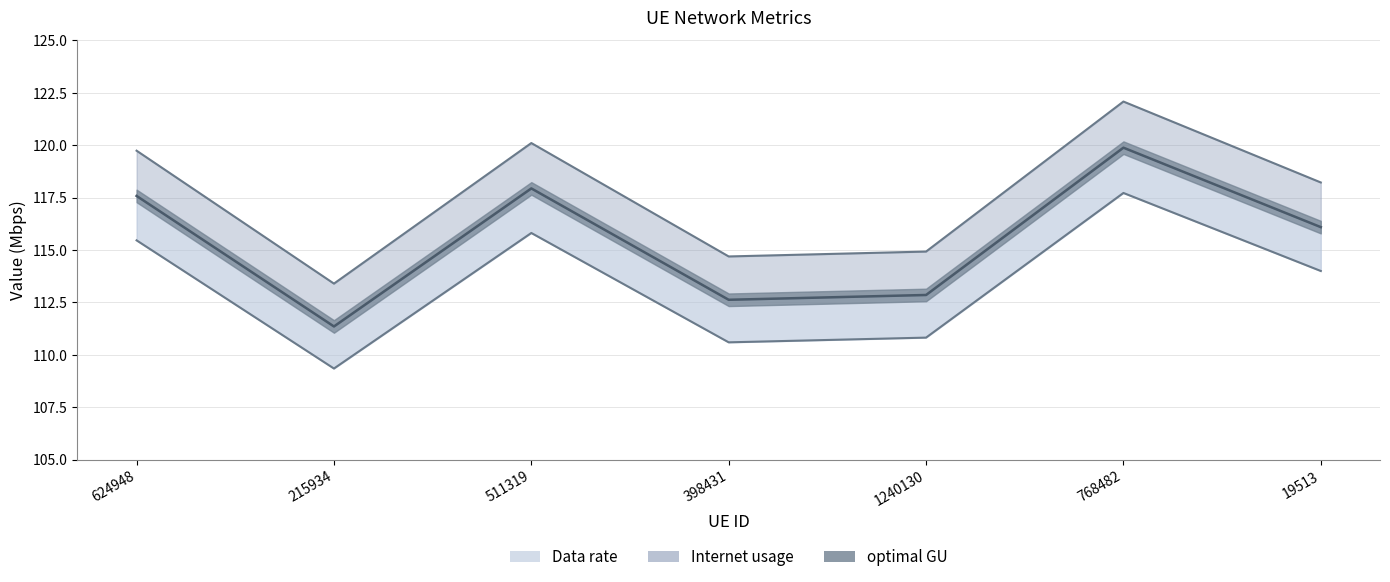

The optimal GU line series shows 201.6 at 624948. True or false?

False